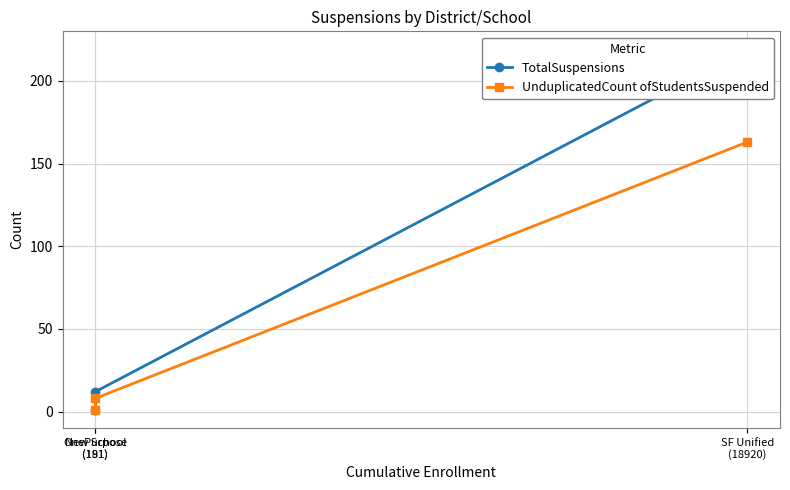

At which label does UnduplicatedCount ofStudentsSuspended first exceed 8?

SF Unified
(18920)